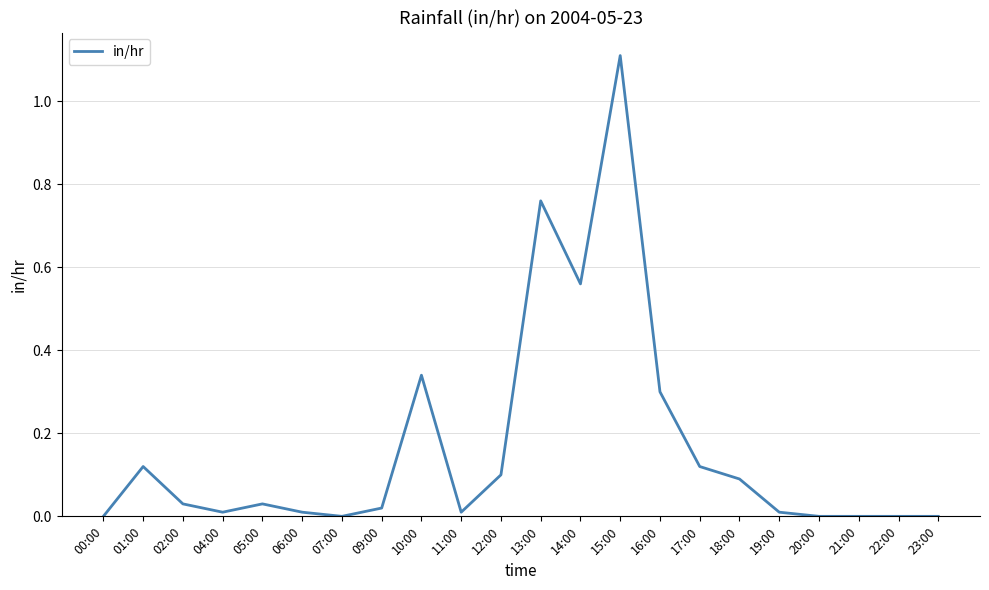

Which has a higher value, 23:00 or 01:00?

01:00